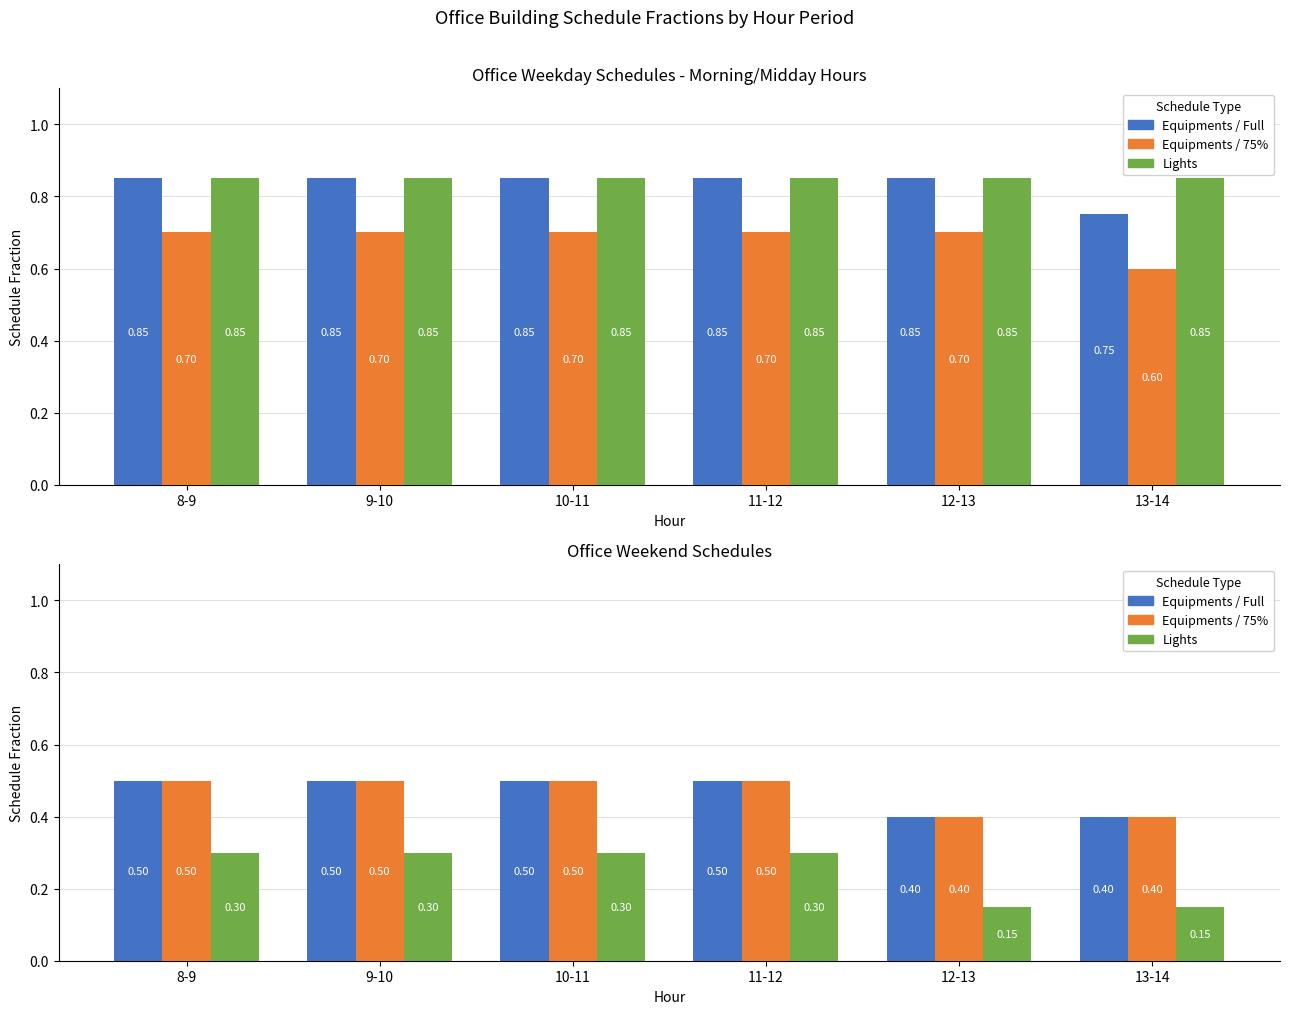

At which category is the sum across all series the highest?

8-9